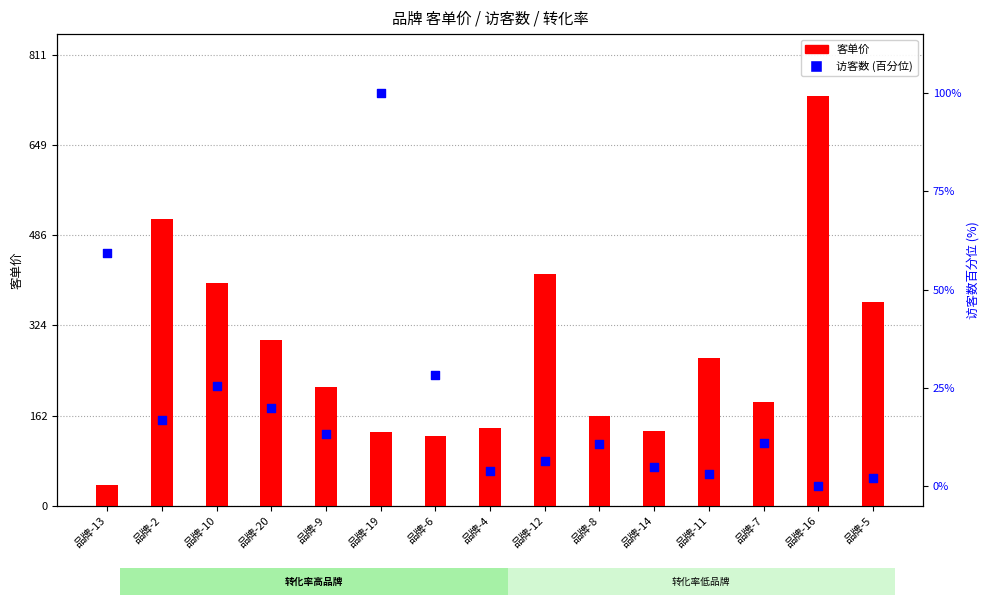

Which series has the largest Y range (max minus min)?

客单价